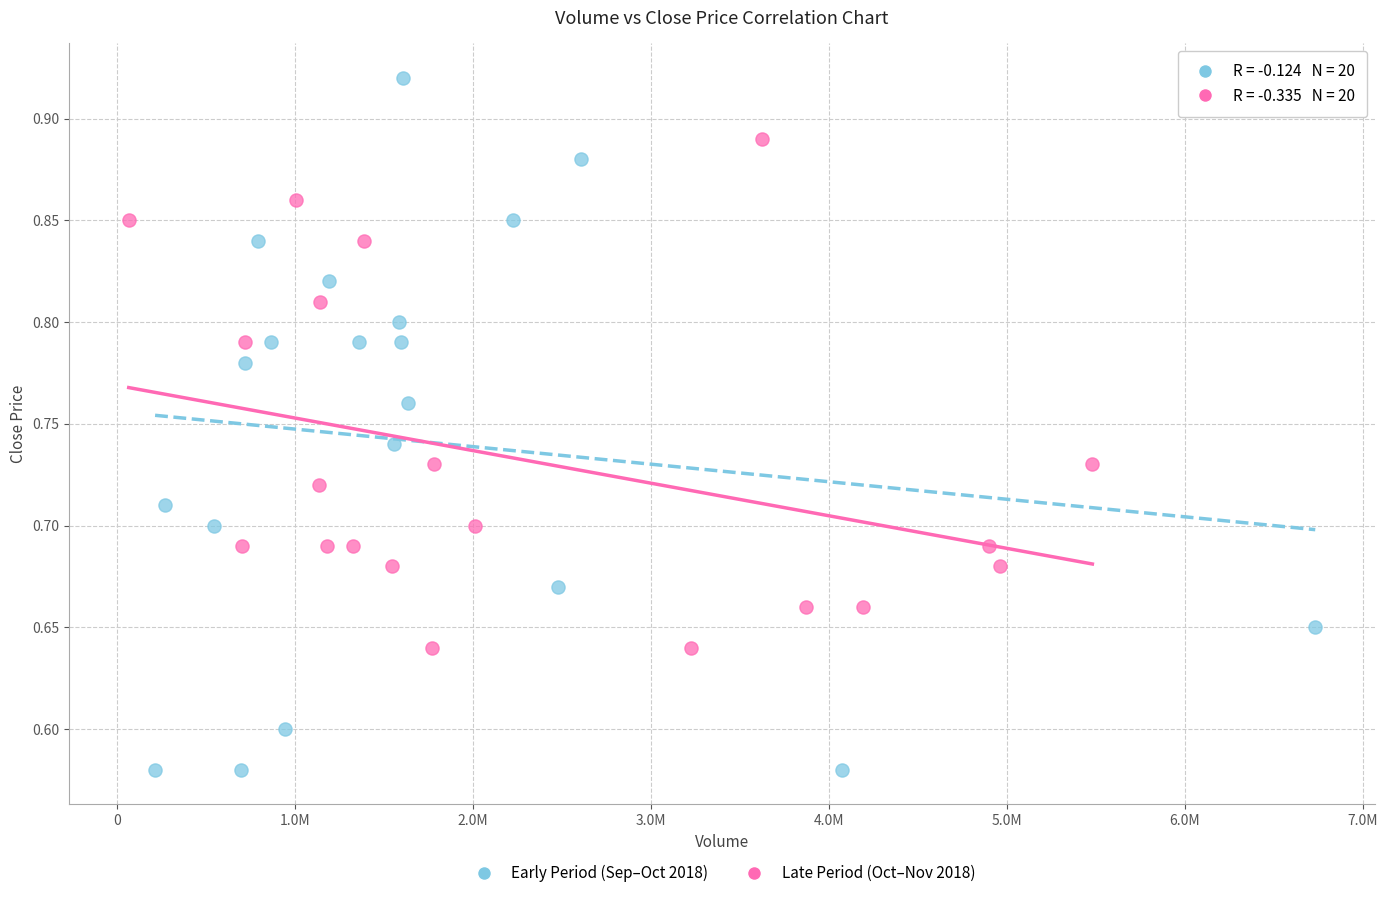

Which series contains the lowest Y value?

Early Period (Sep–Oct 2018)